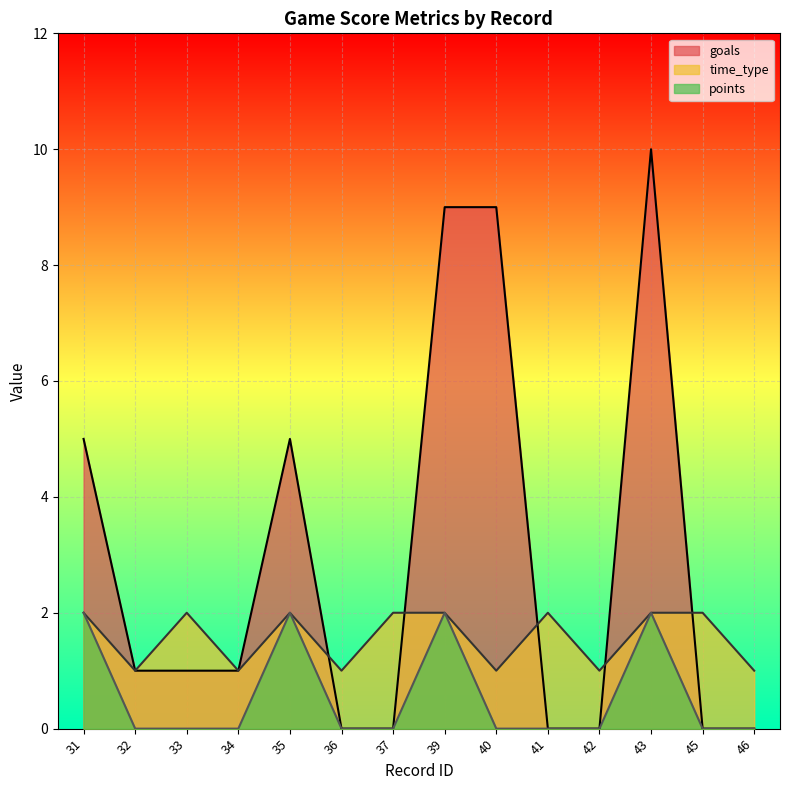

List the series in order of their overall mean, lowest first.

points, time_type, goals